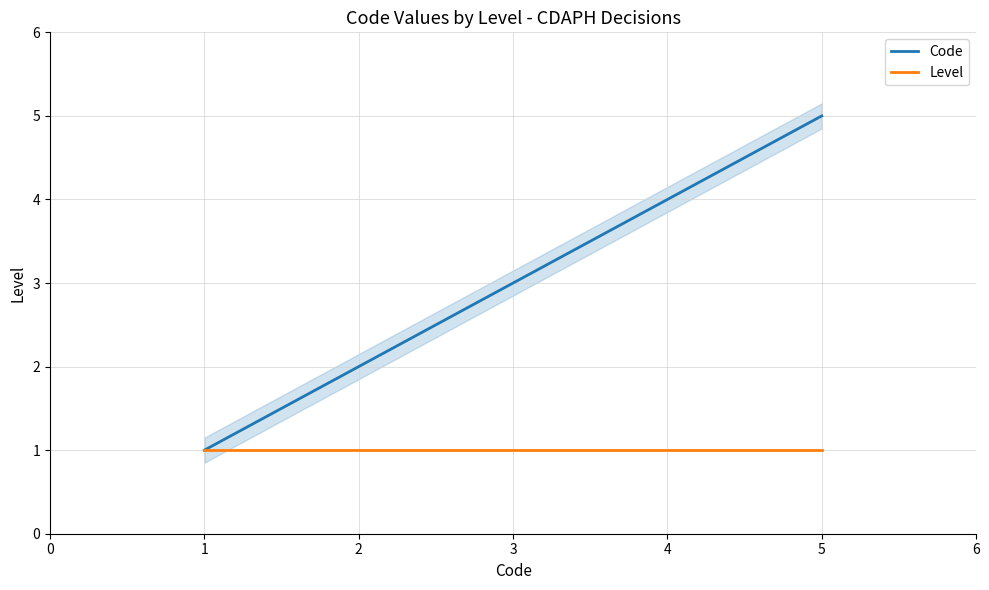

The value of Code at 1 is 1. True or false?

True